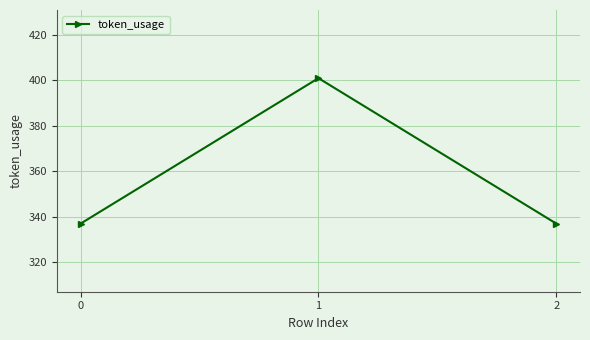

How many lines are shown in the chart?

1